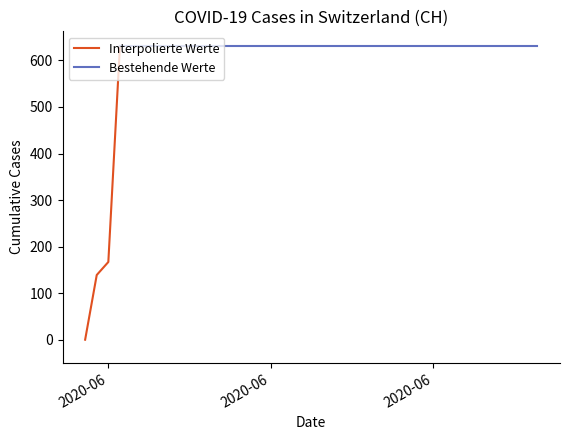

Which has a higher value, 2020-07-04 or 2020-05-31?

2020-07-04